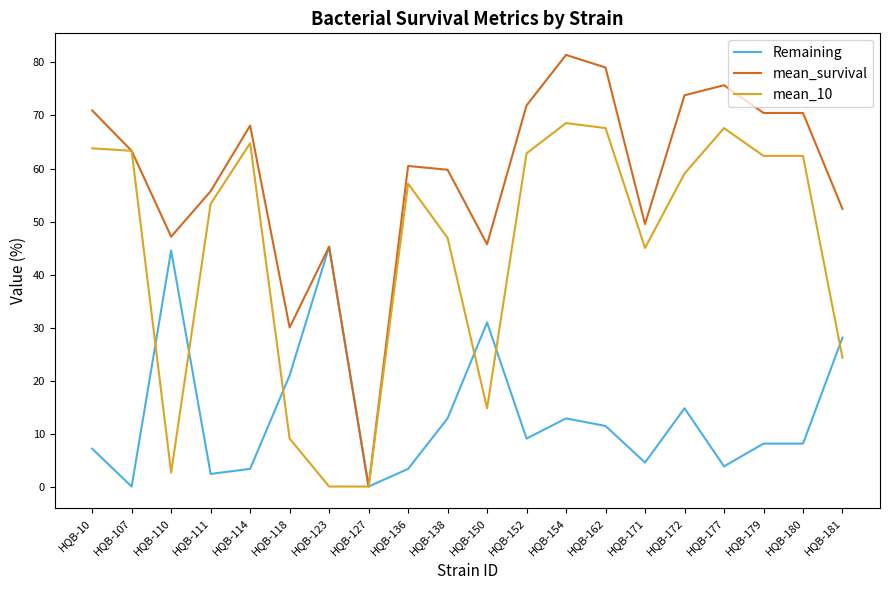

What are all the series names shown in the legend?

Remaining, mean_survival, mean_10